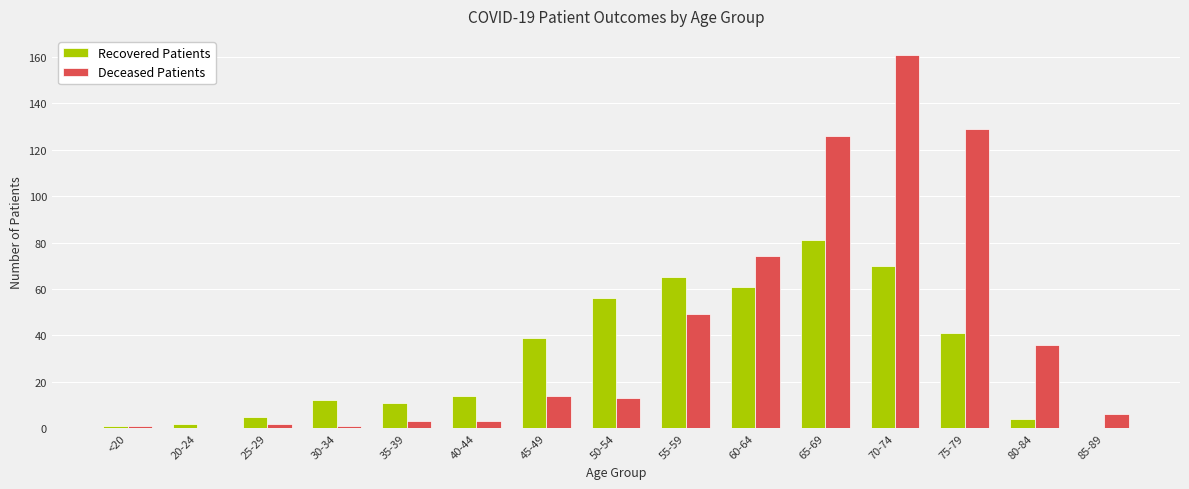

The value of Deceased Patients at 60-64 is 43. True or false?

False